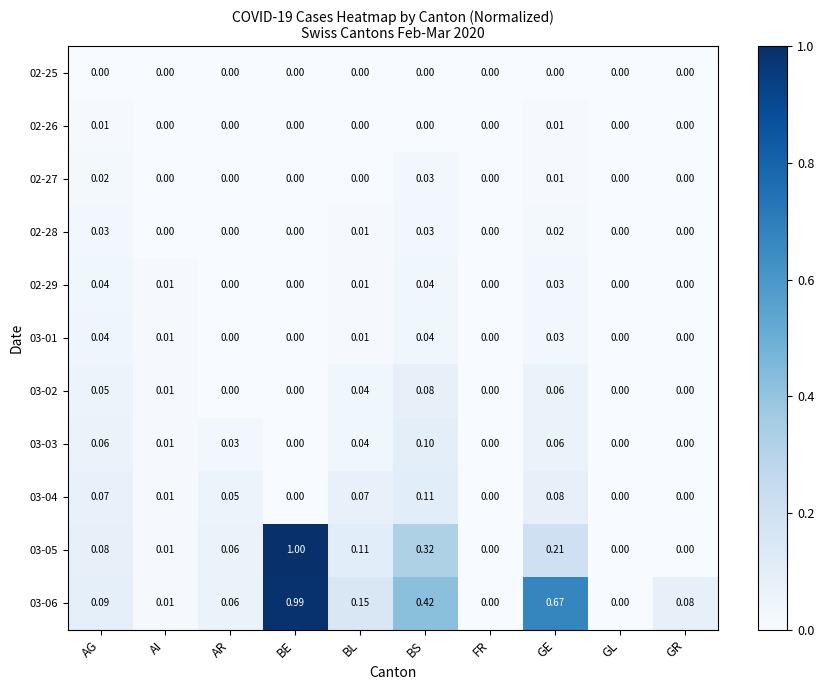

Which series changed the most between GE and GL?

03-06